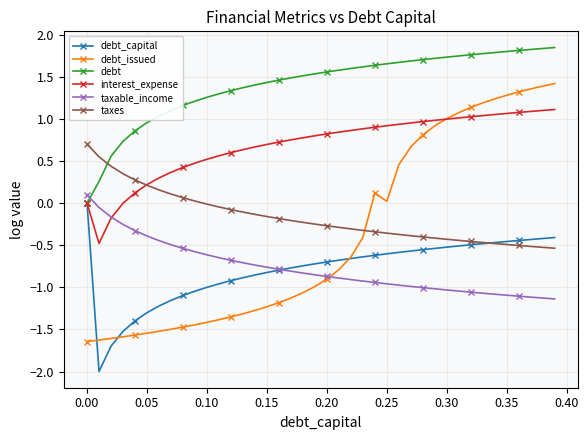

True or false: taxable_income and debt intersect in this chart.

True